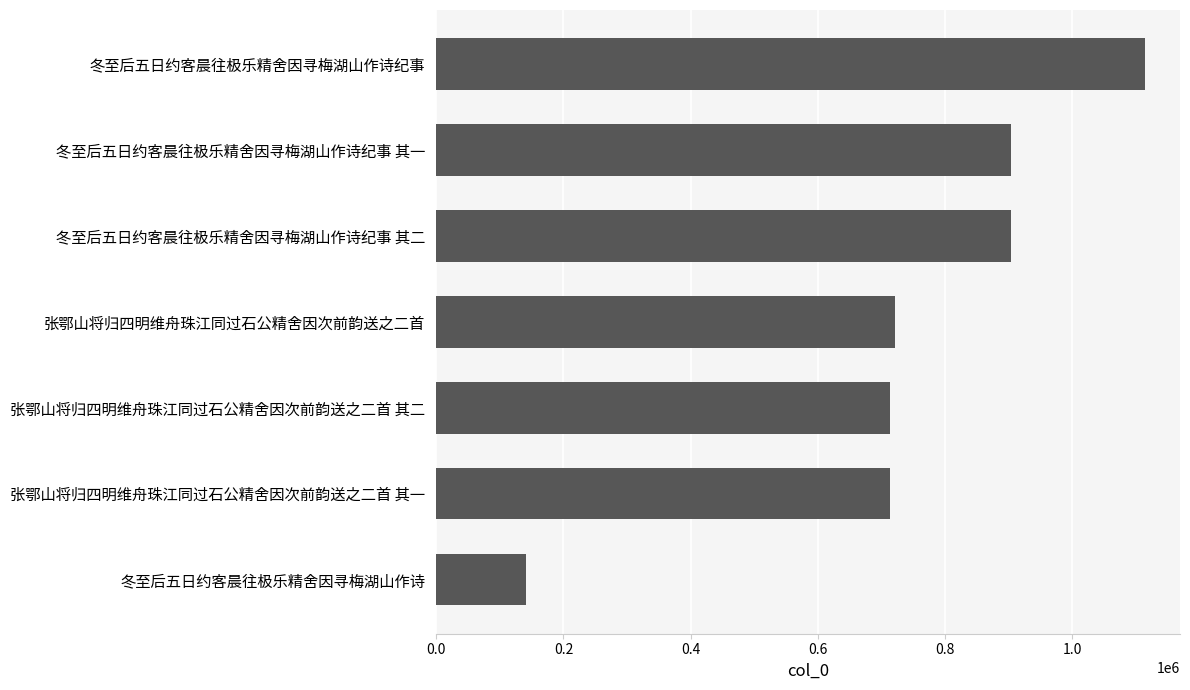

What is the sum of all values?

5206936